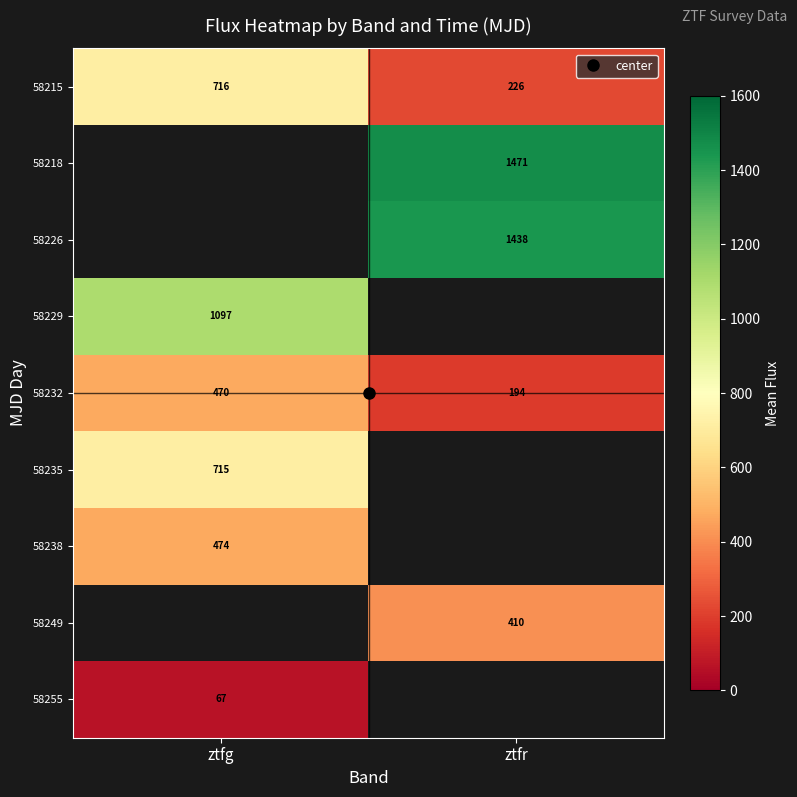

Which series has the largest range (max minus min)?

58215